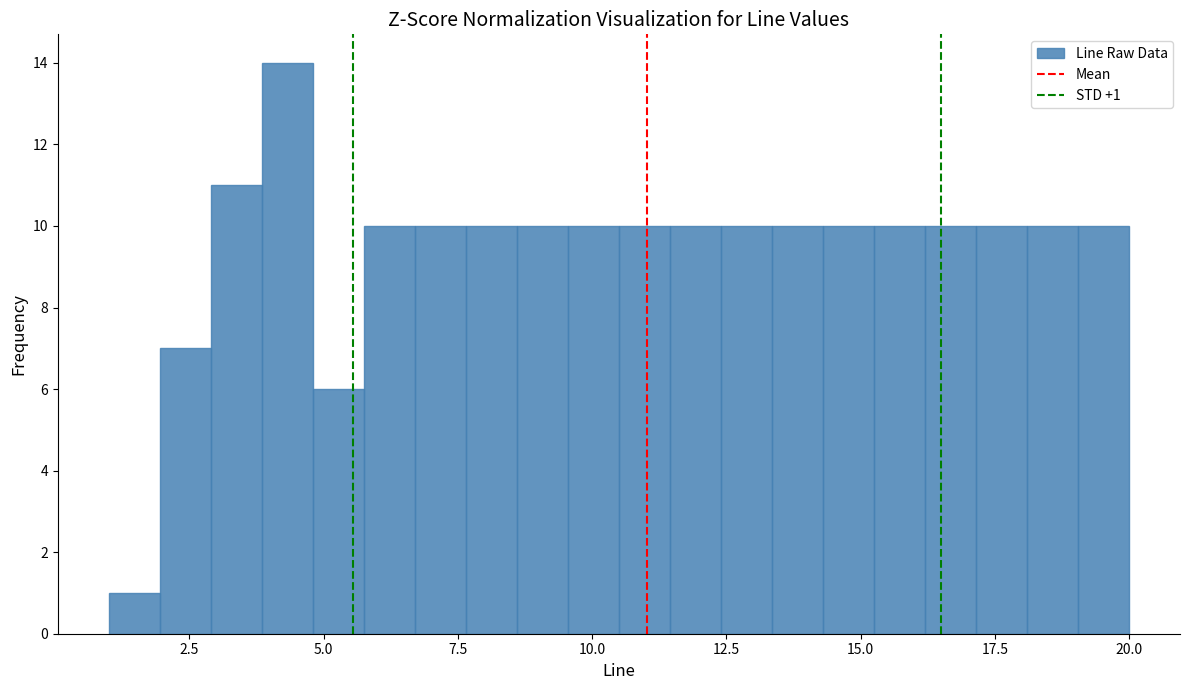

Read against the x-axis, roughly where is the centre of the tallest bar?

4.5